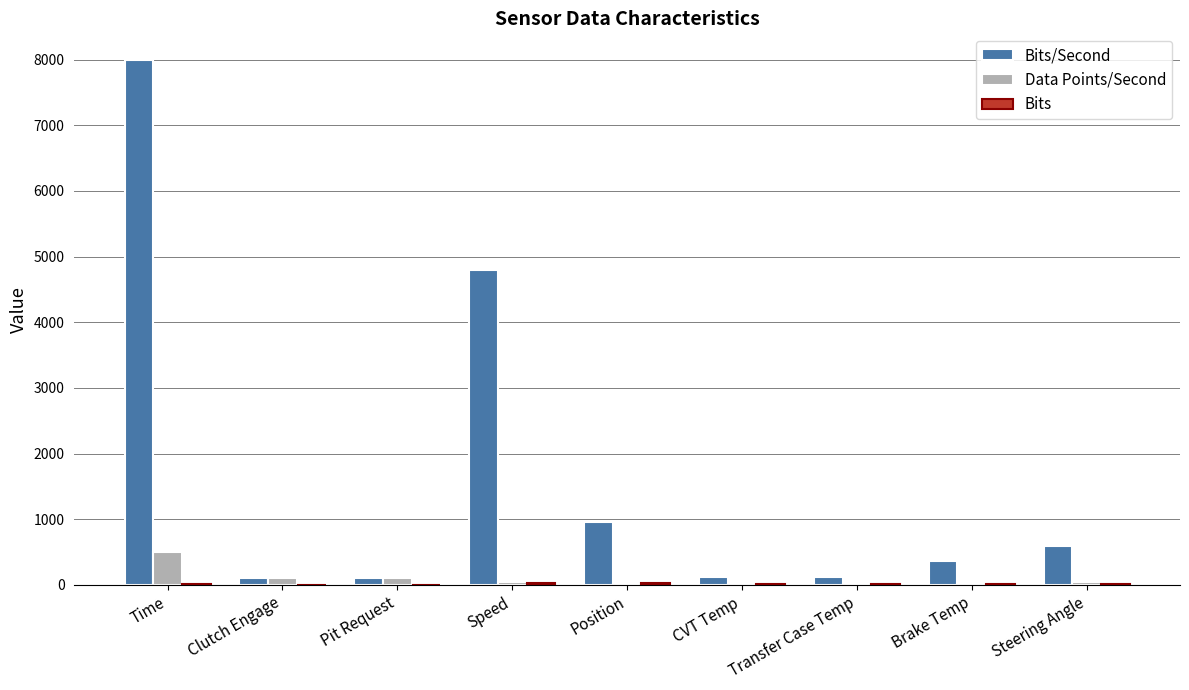

What is the spread (max minus min) of values at Steering Angle?

588